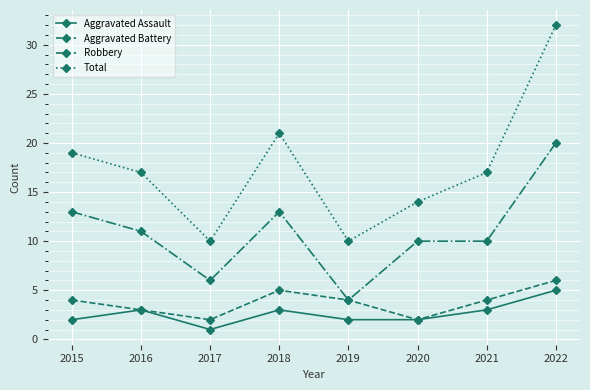

At how many categories does at least one series exceed 9?

8